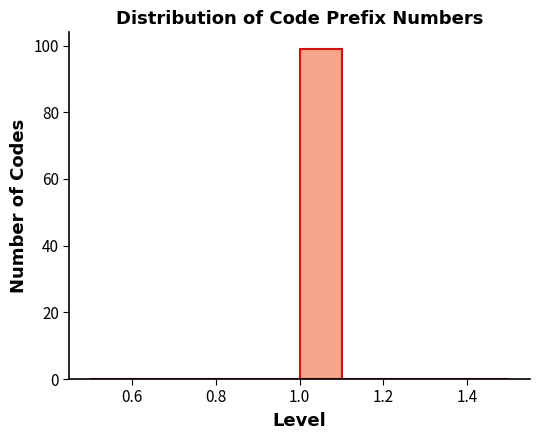

Reading left to right, list every bar in this chart as the range it spans on the x-axis followed by its height. The values are not printed on the chart, so give them approximately, as read against the axis.

0.5 to 0.6: 0
0.6 to 0.7: 0
0.7 to 0.8: 0
0.8 to 0.9: 0
0.9 to 1.0: 0
1.0 to 1.1: 100
1.1 to 1.2: 0
1.2 to 1.3: 0
1.3 to 1.4: 0
1.4 to 1.5: 0